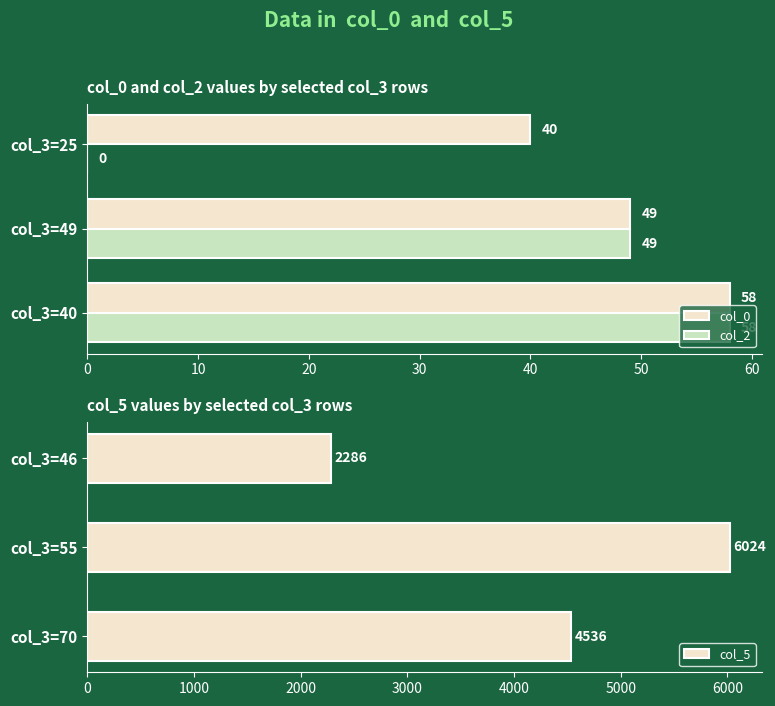

The col_2 series shows 79 at col_3=49. True or false?

False